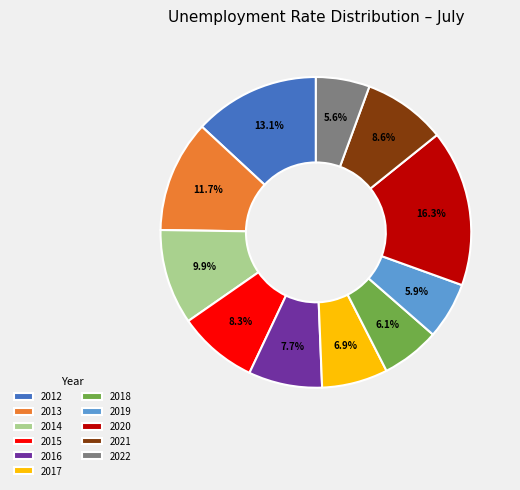

True or false: 2018 accounts for 1% of the total.

False